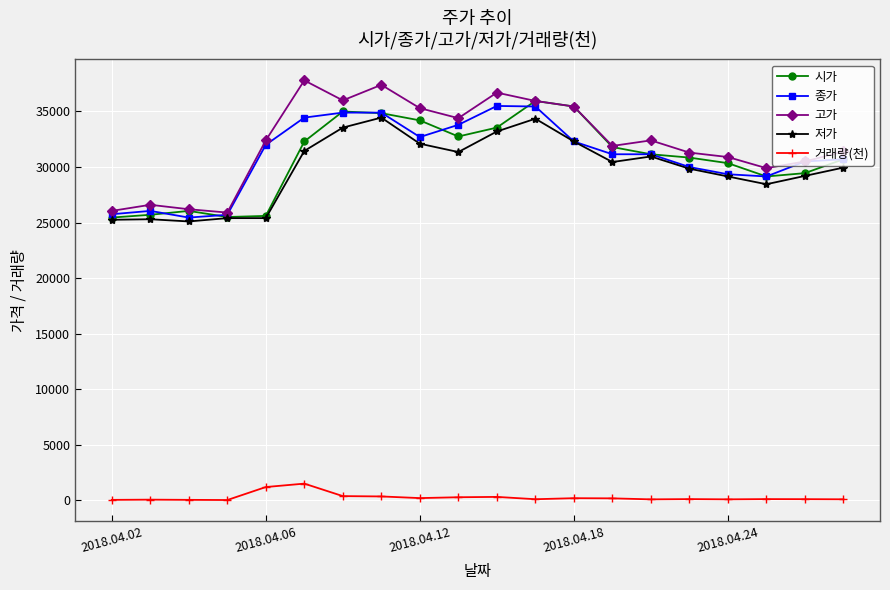

True or false: 종가 and 거래량(천) cross at least once.

False